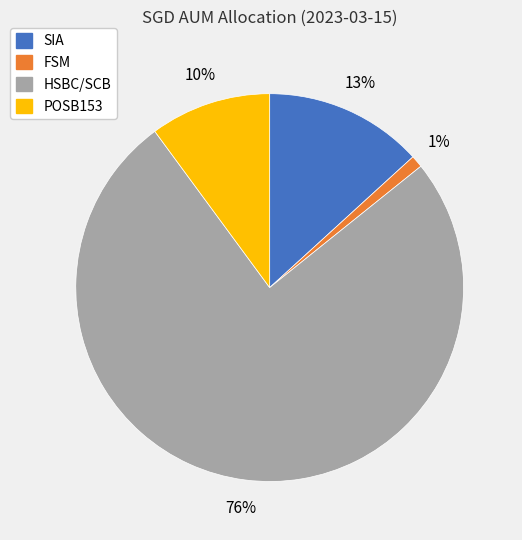

Which has a higher value, POSB153 or HSBC/SCB?

HSBC/SCB